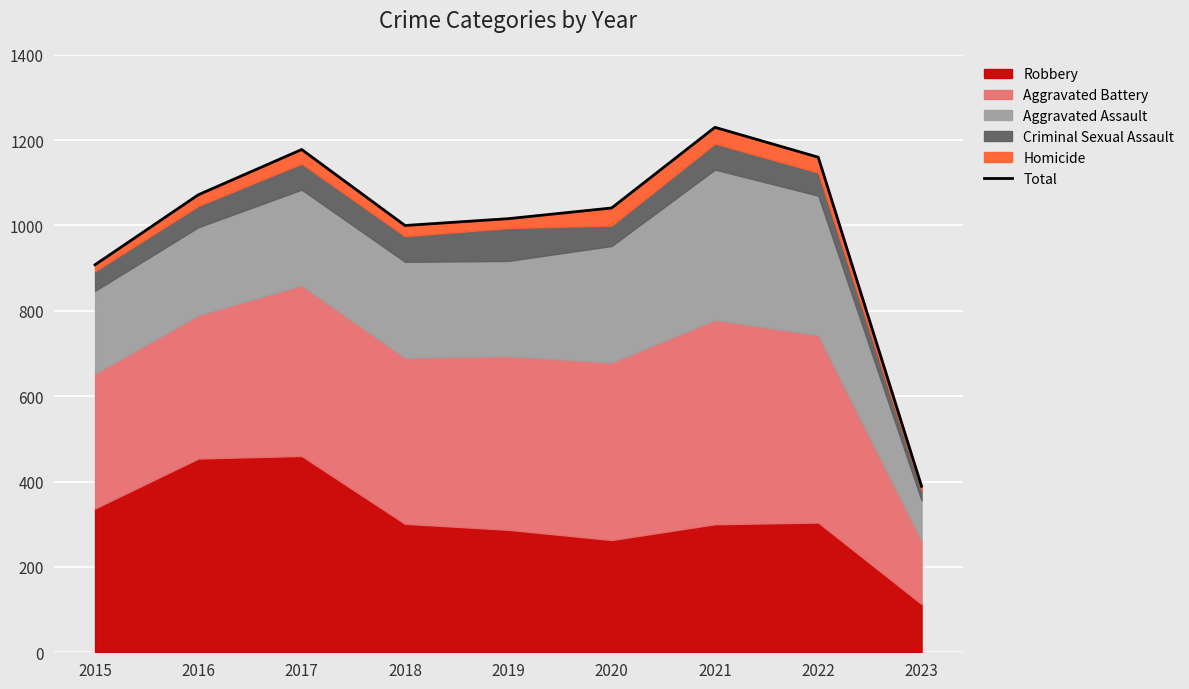

What is the average value?

999